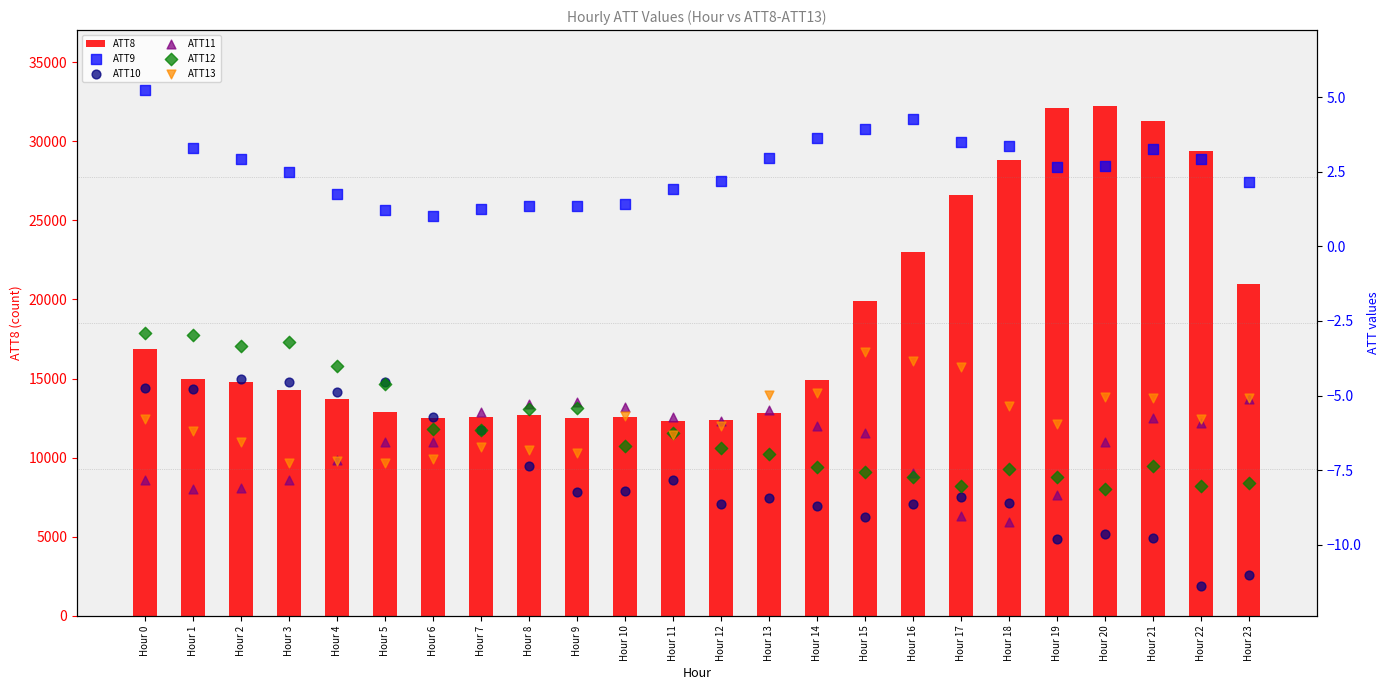

What are all the series names shown in the legend?

ATT8, ATT9, ATT10, ATT11, ATT12, ATT13